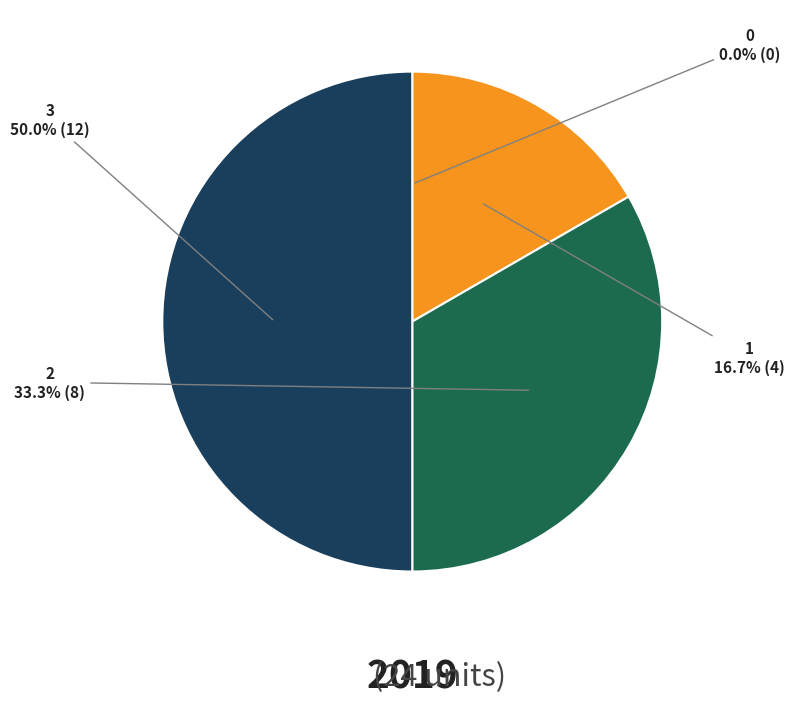

Rank the categories by value from highest to lowest.

3, 2, 1, 0